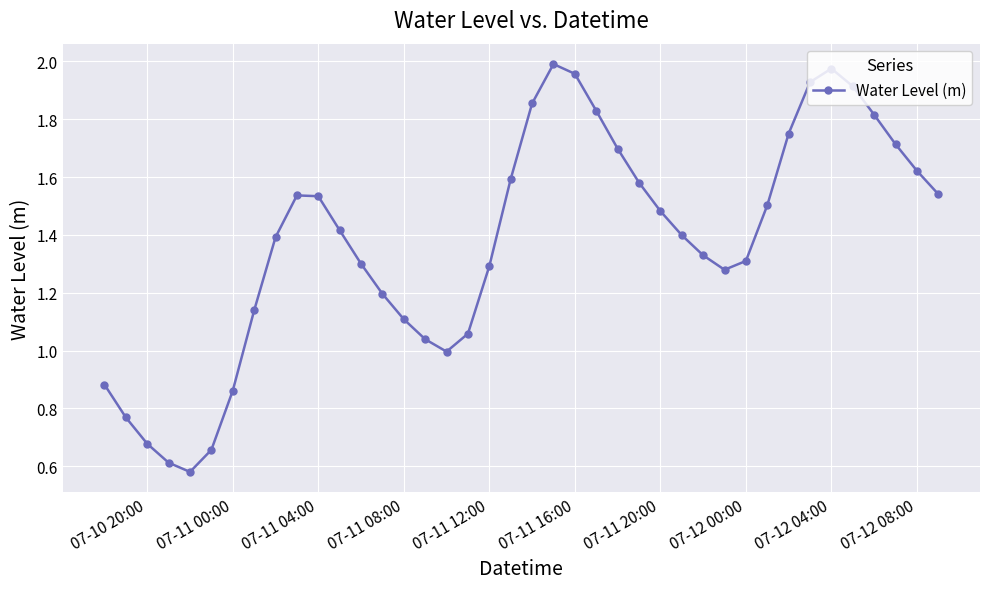

How many data points does each series have?

40